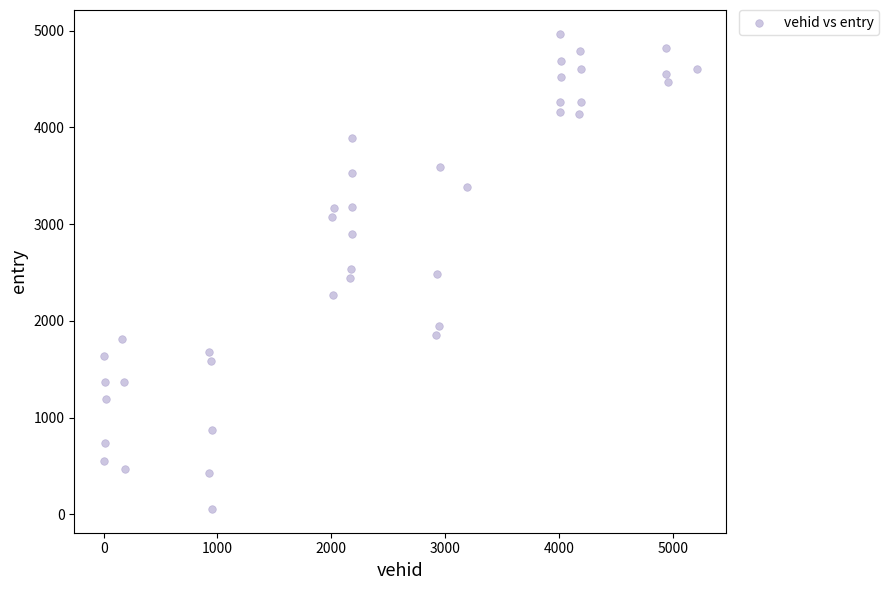

What is the range of X values (max minus min)?

5208.0